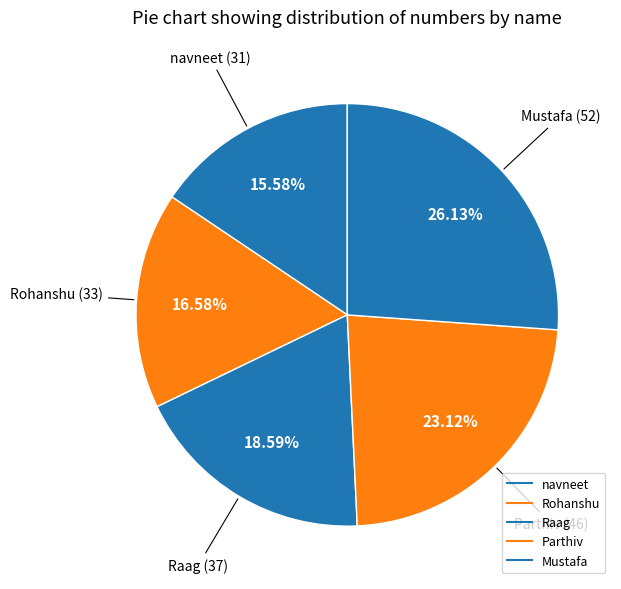

To the nearest percent, what is the combined percentage of Raag and Rohanshu?

35%